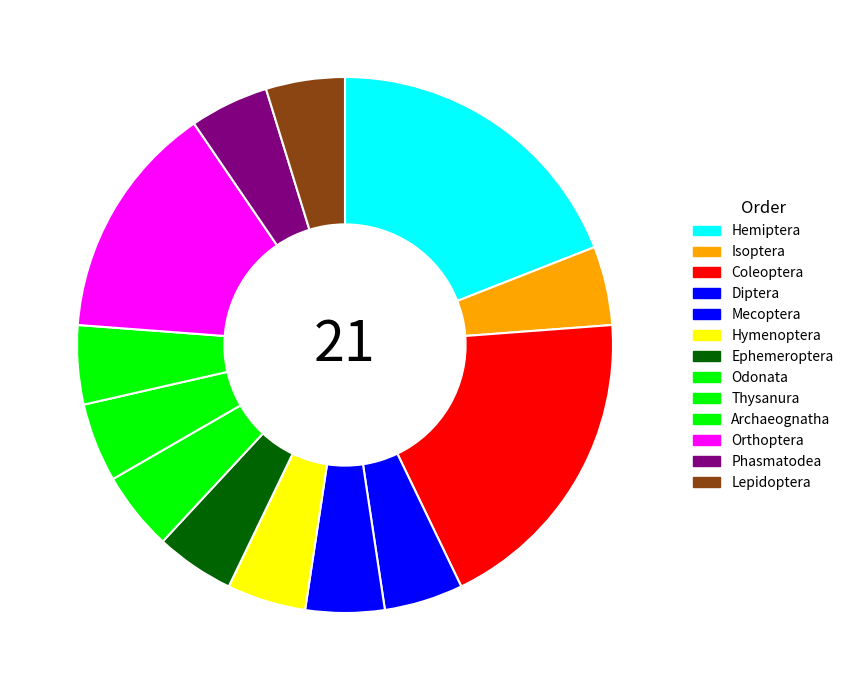

To the nearest percent, what is the combined percentage of Odonata and Orthoptera?

19%